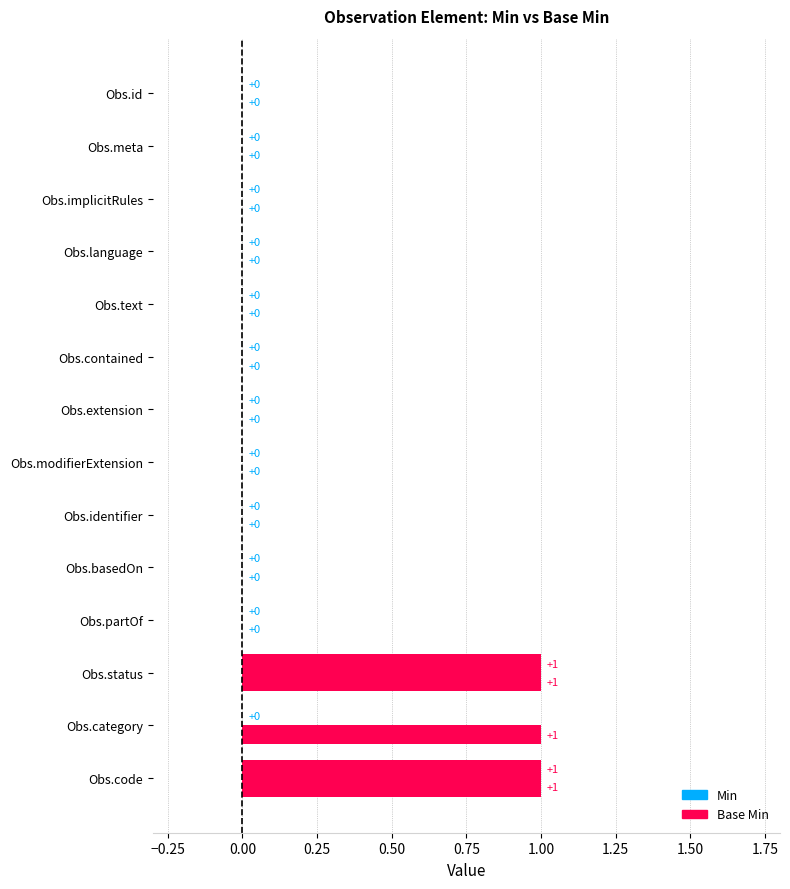

List the series in order of their peak value, highest first.

Min, Base Min